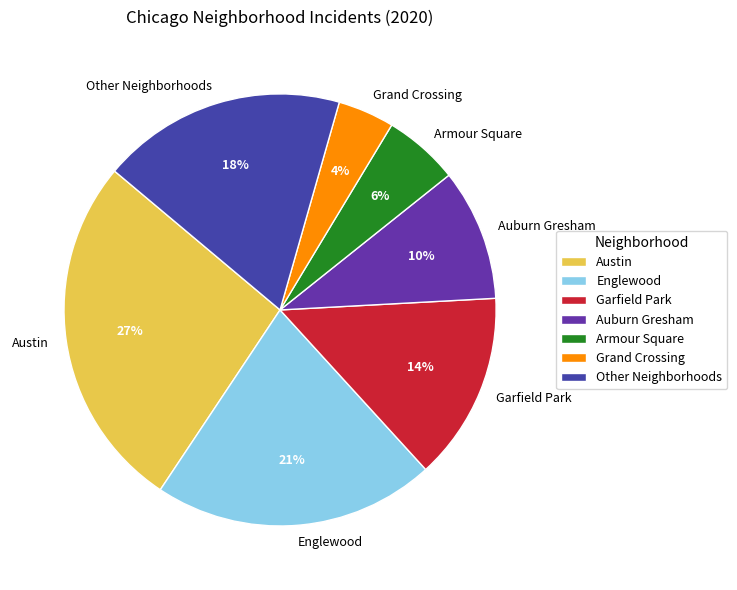

Which slice is the smallest?

Grand Crossing